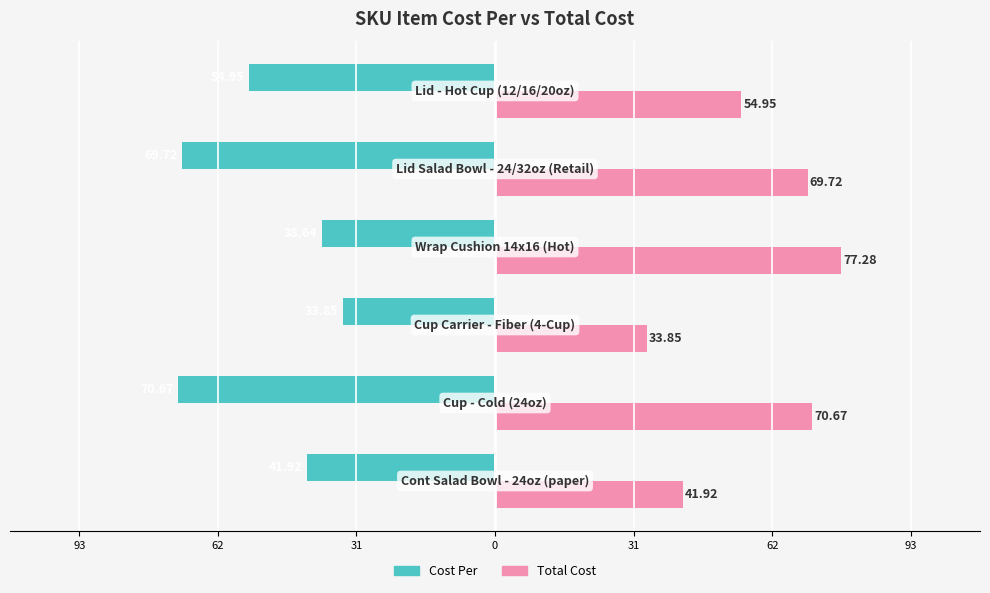

Which series has the widest spread of values?

Total Cost